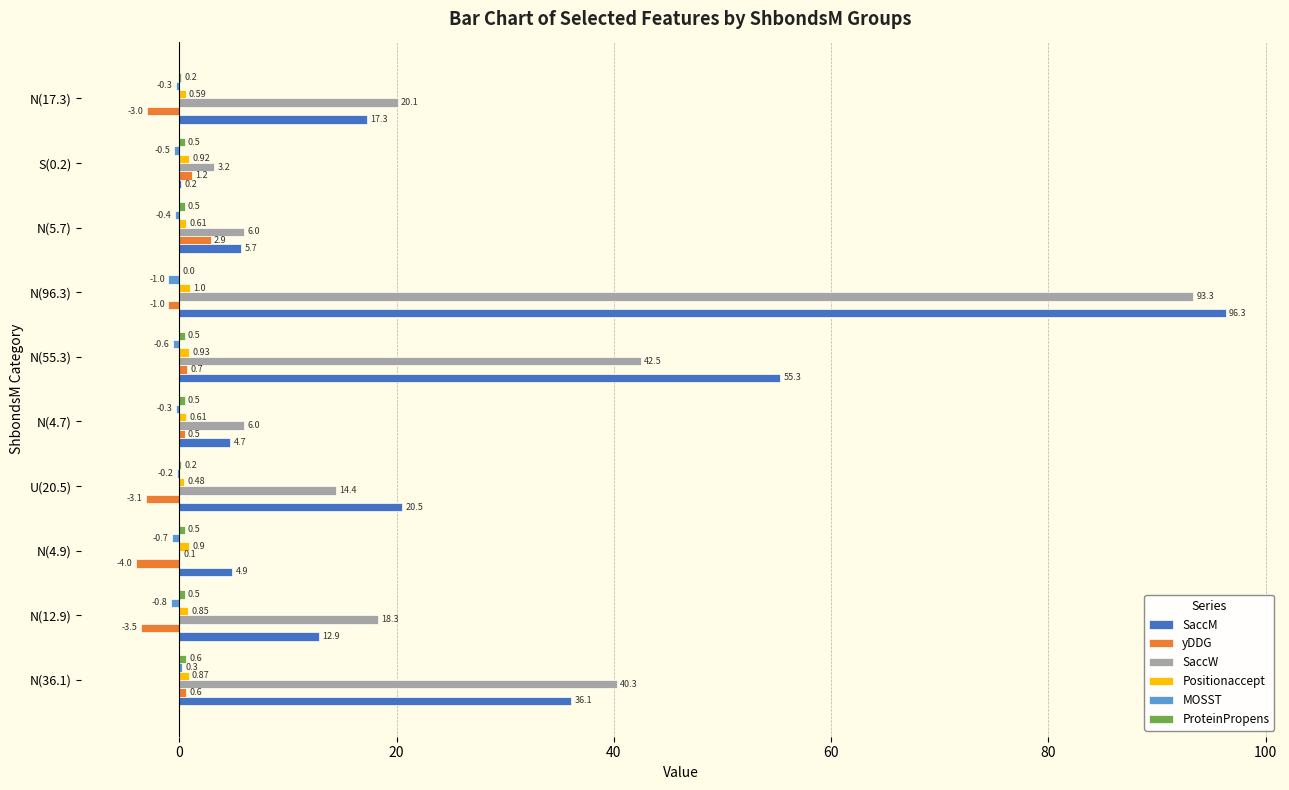

What is the sum of the SaccW values at N(17.3) and N(55.3)?

62.6